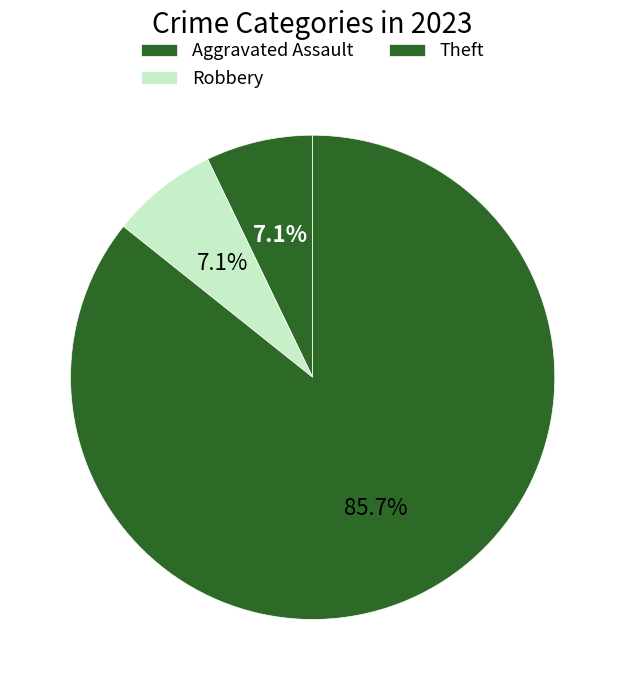

What portion of the pie excludes Aggravated Assault?

92.9%